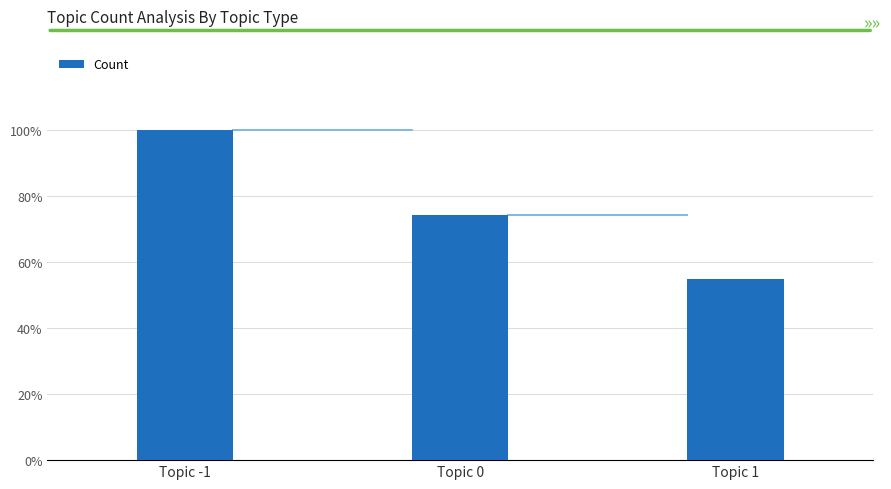

What position from the left is Topic 1?

3